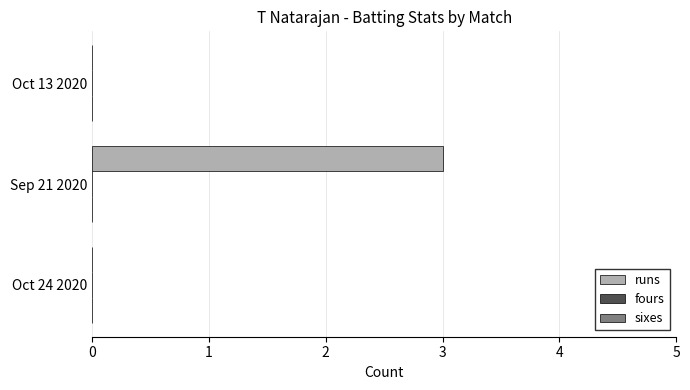

Is it true that the value at Oct 13 2020 is -2?

False